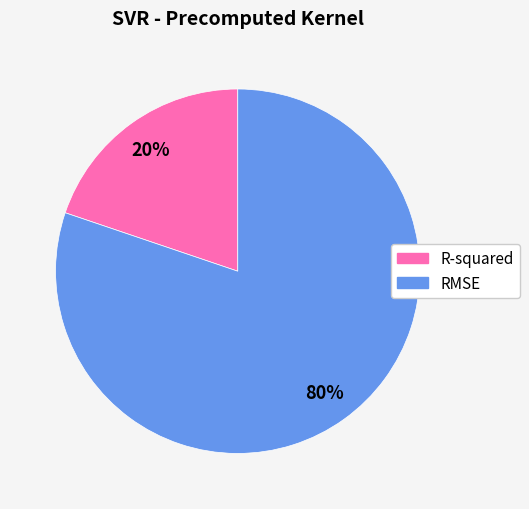

Which slice is the largest?

RMSE